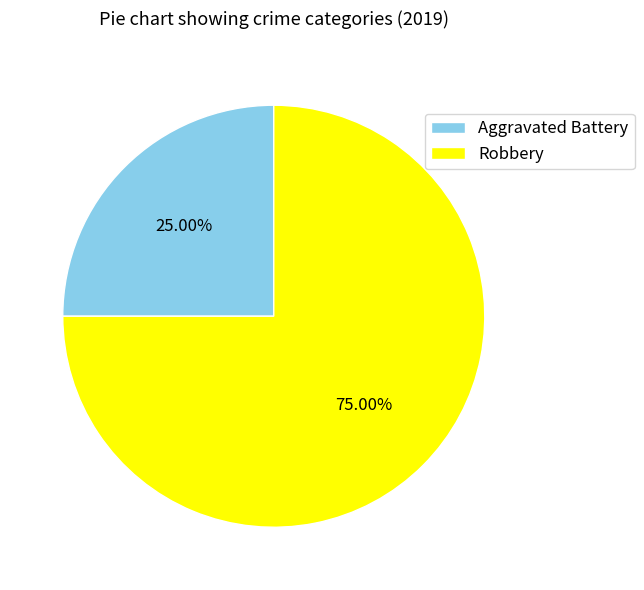

Is there any slice that represents more than half of the pie?

Yes